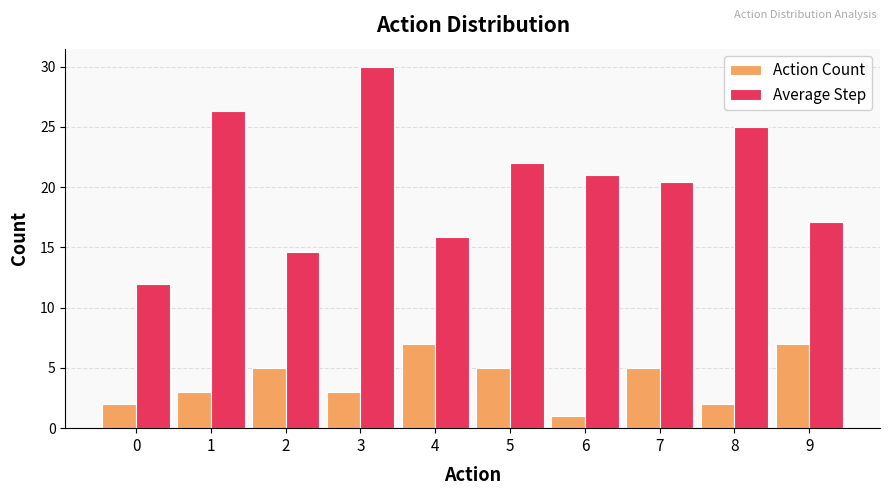

At which label does Average Step reach its peak?

3